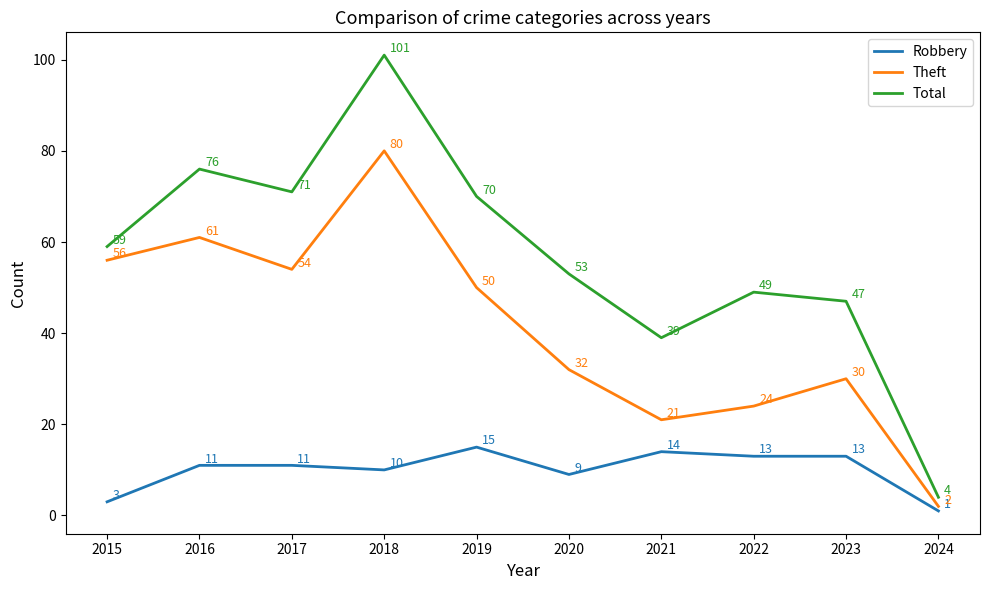

What is the minimum value shown in the chart?

1